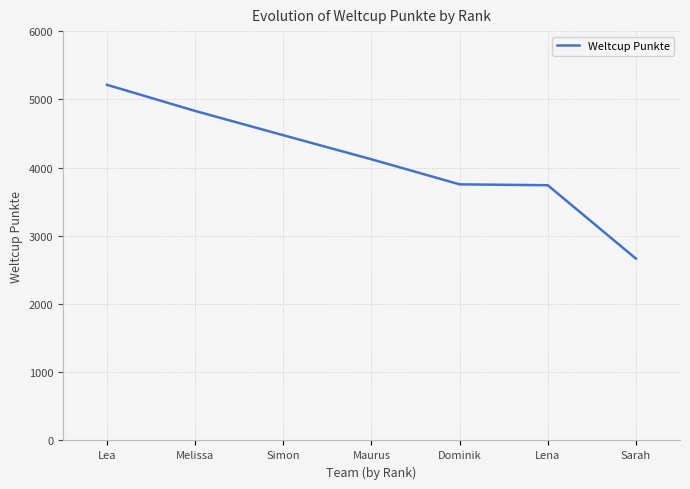

At which label does the data first exceed 4121?

Lea